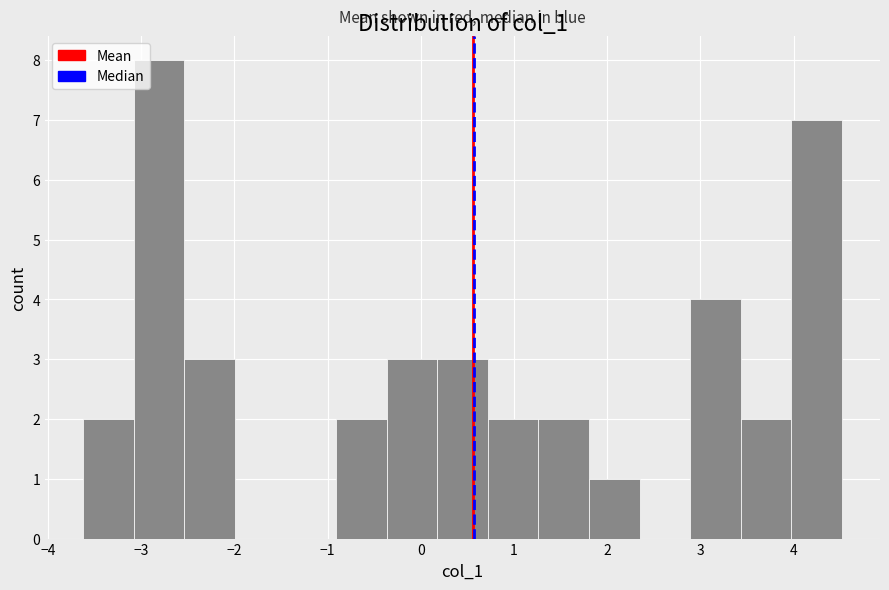

How tall is the bar that spans 0.2 to 0.7 on the x-axis? Neither the bar edges nor the heights are printed on the chart, so give them approximately, as read against the axes.

3